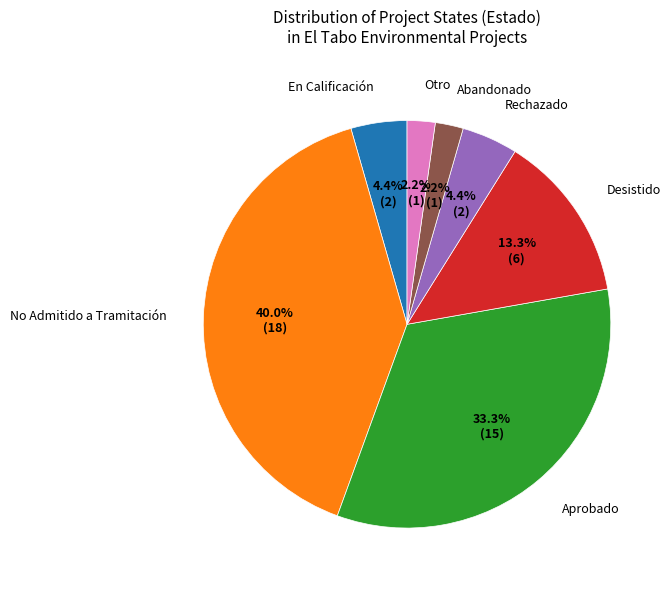

Is there any slice that represents more than half of the pie?

No